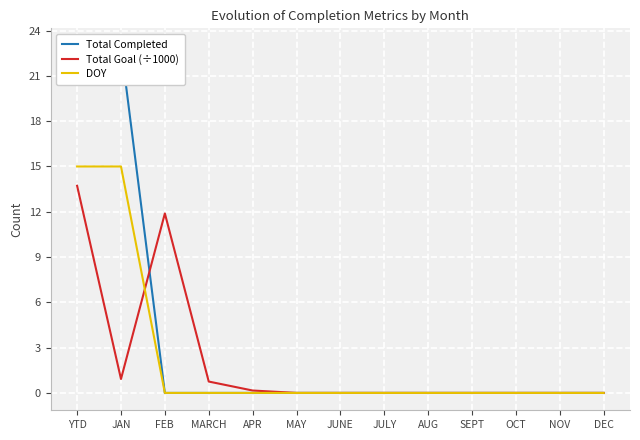

Is this an area chart (filled region under the line)?

No